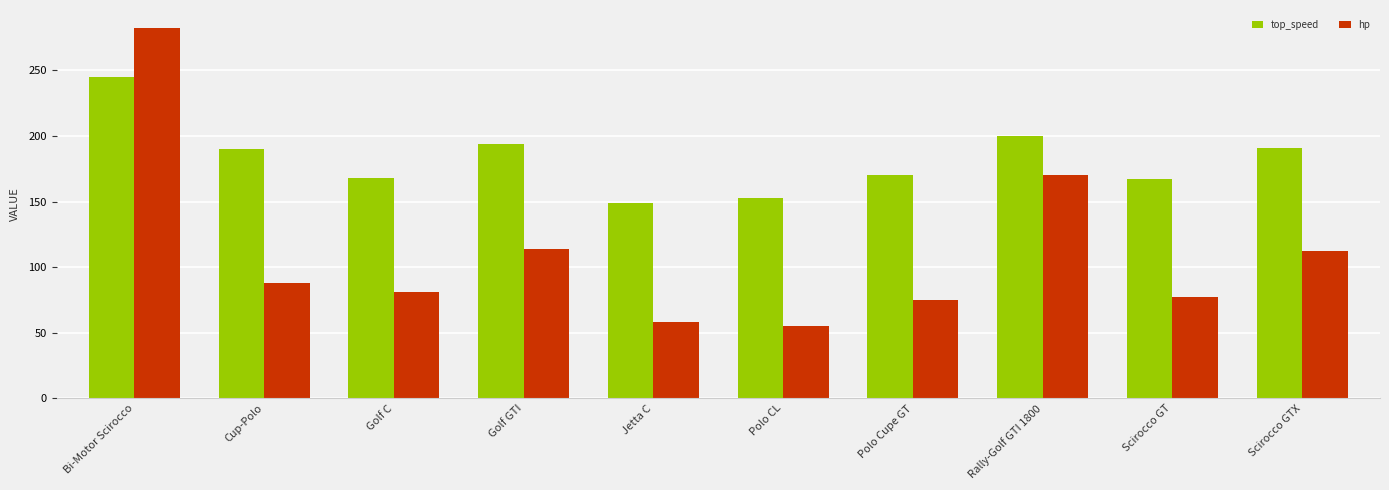

What is the label of the 10th bar from the left?

Scirocco GTX